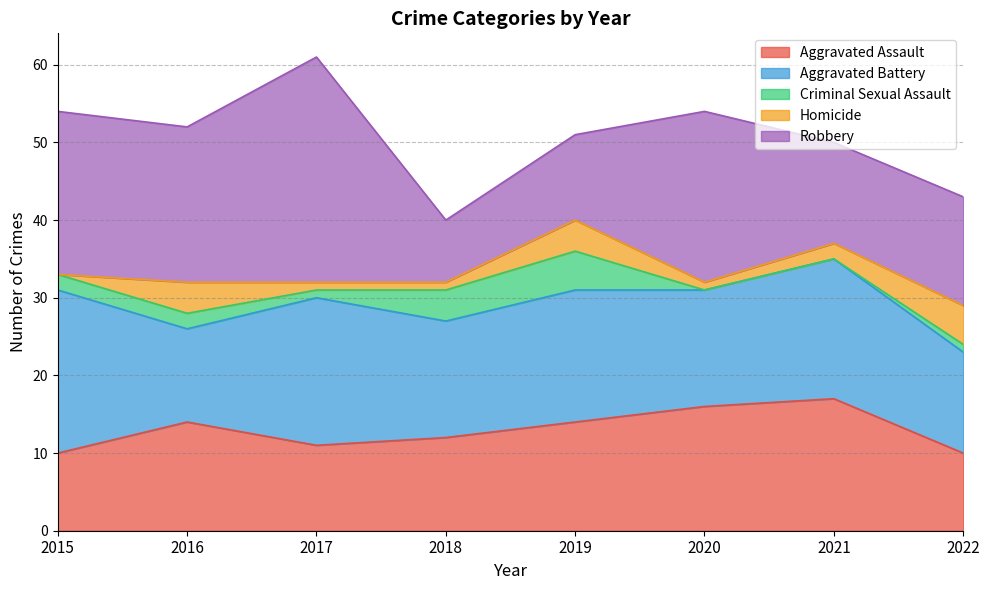

Is the value of Robbery at 2016 greater than the value of Aggravated Battery at 2018?

Yes